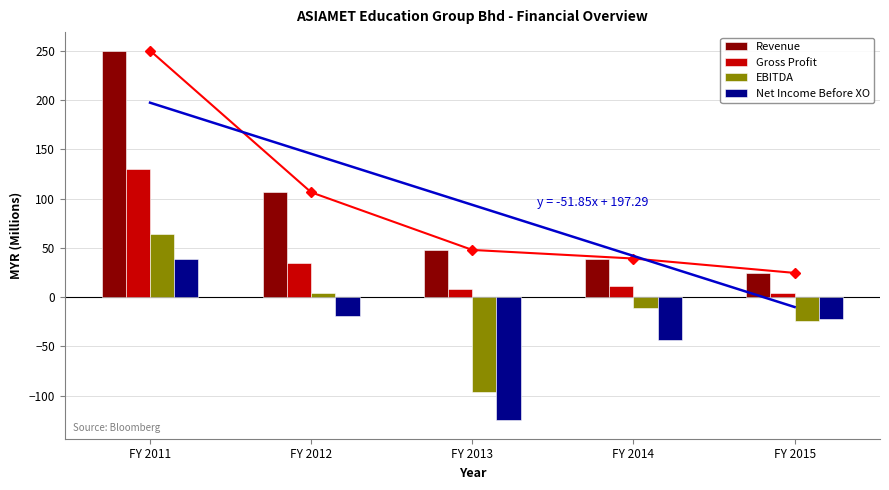

List the series in order of their overall mean, highest first.

Revenue, Gross Profit, EBITDA, Net Income Before XO